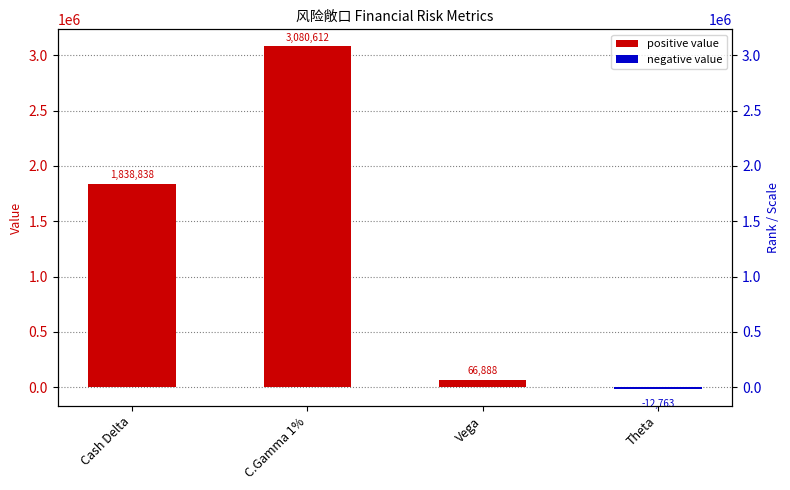

What is the value of the 4th bar from the left?

-12763